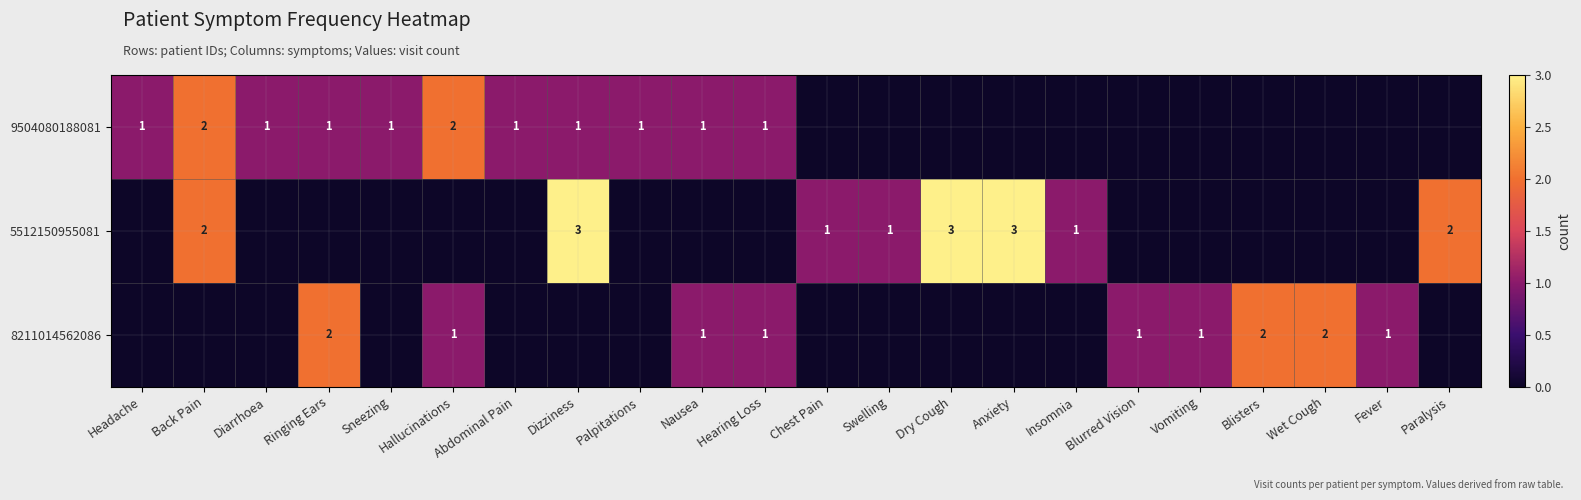

Is the value of 5512150955081 at Insomnia greater than the value of 9504080188081 at Hallucinations?

No